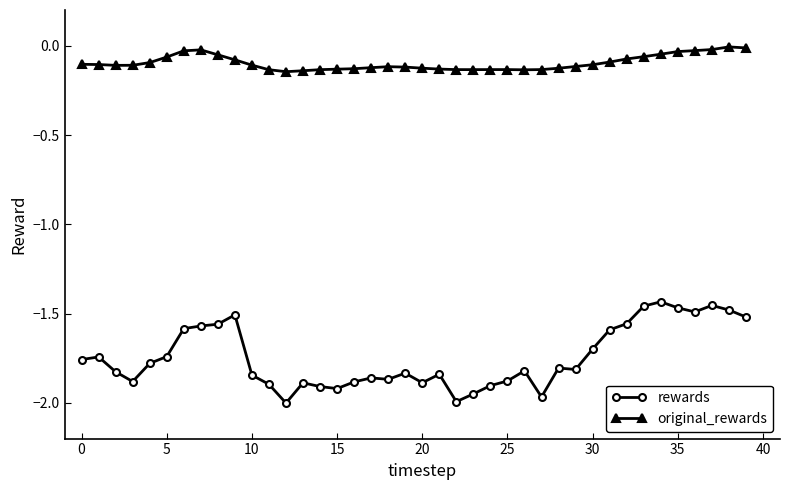

At how many categories does at least one series exceed -1?

40